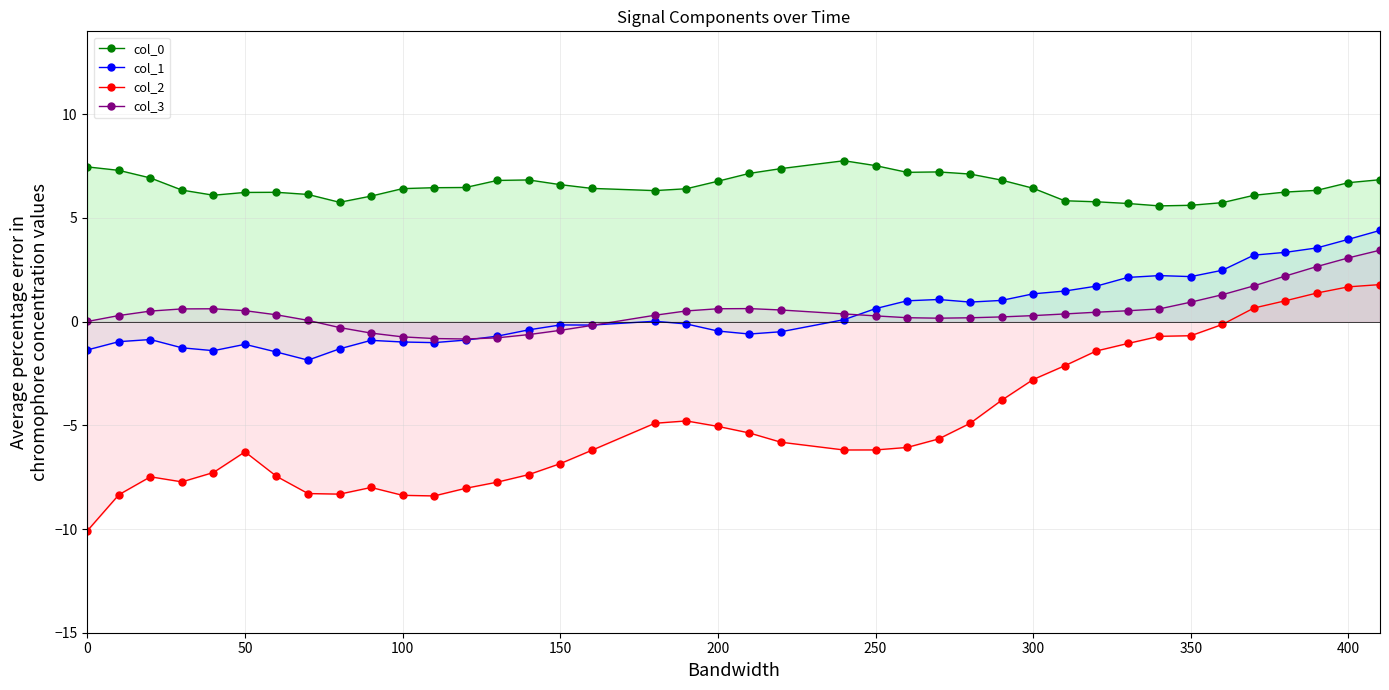

In col_2, how many points are higher than both neighbors (excluding endpoints)?

4